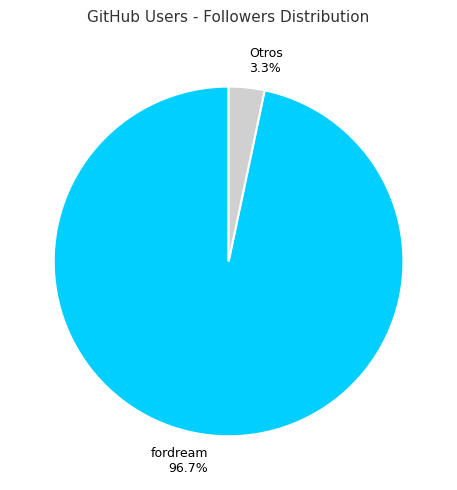

Is there a majority slice in this chart?

Yes